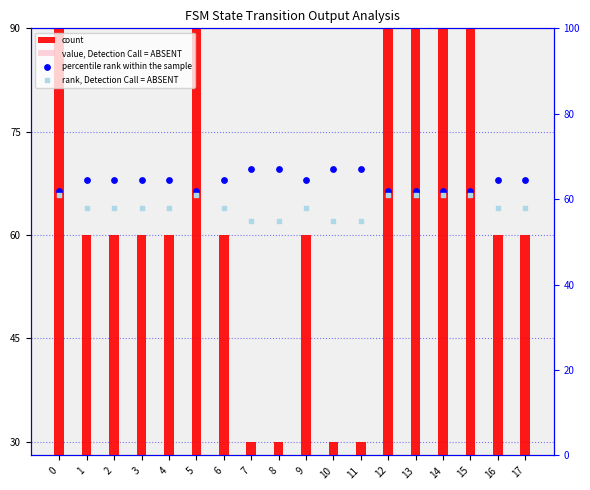

Which series has the largest total across all categories?

percentile rank within the sample